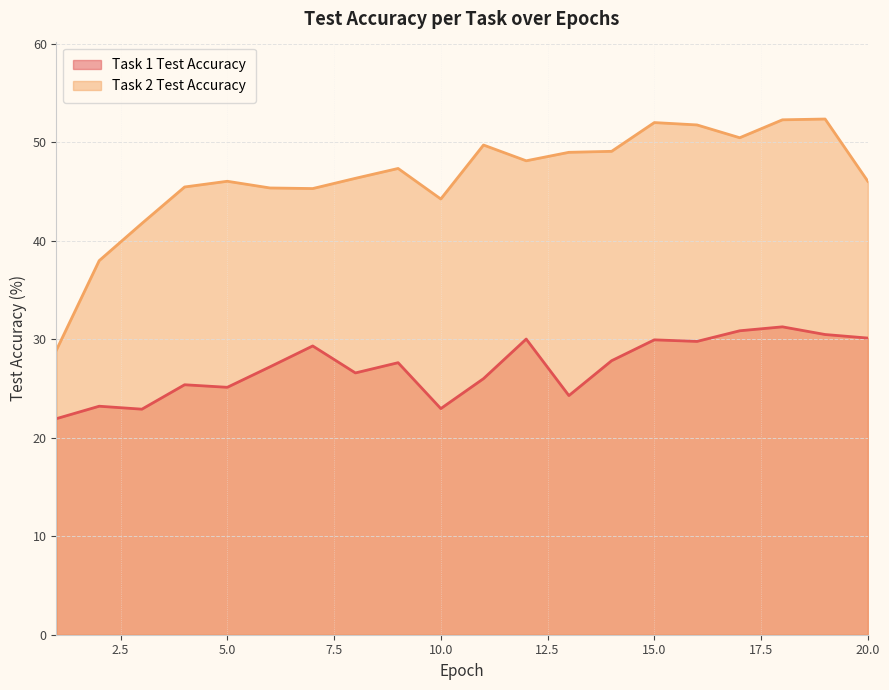

What is the value of the Task 1 Test Accuracy point at the 17th from the left?

30.9